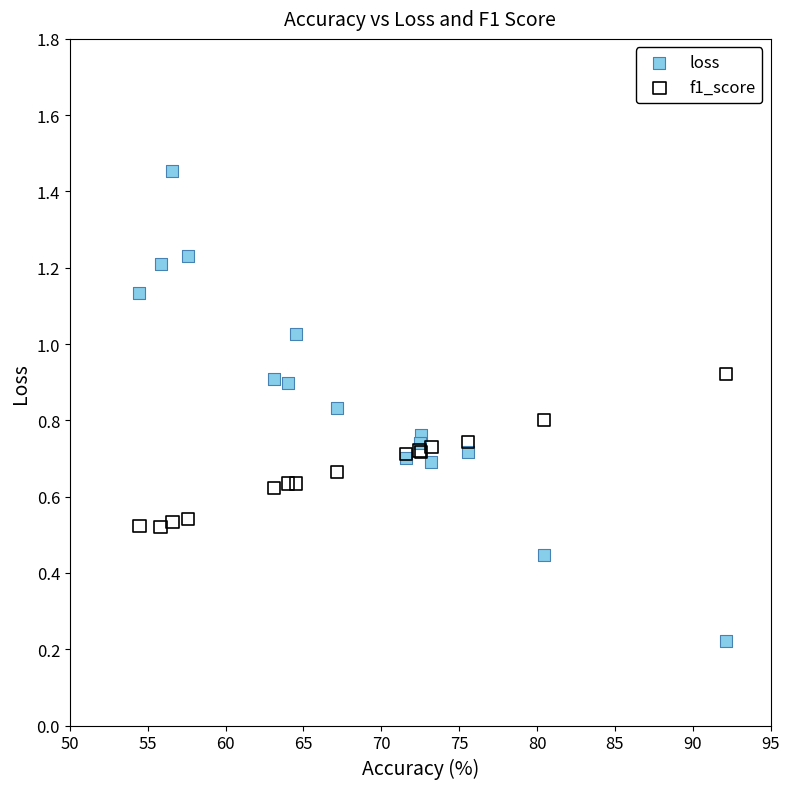

Which series contains the lowest Y value?

loss